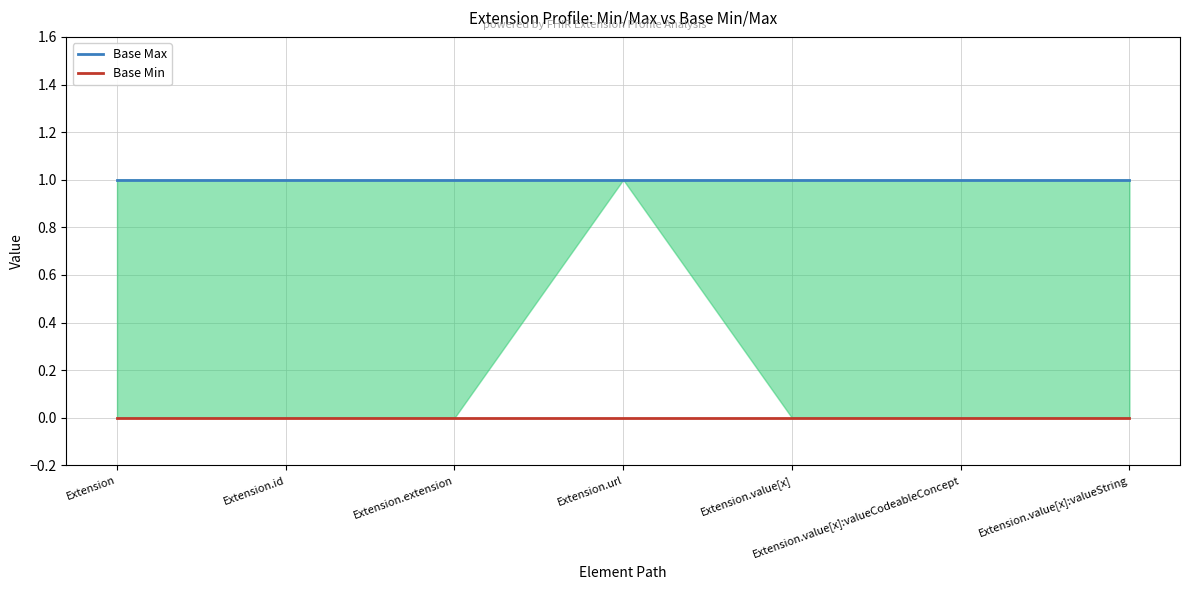

Which has a higher value, Extension.value[x]:valueString or Extension.url?

Extension.value[x]:valueString